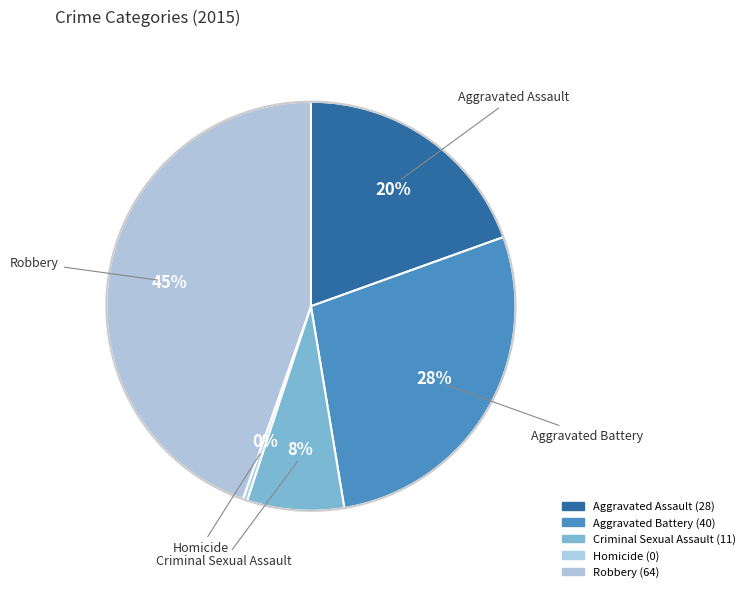

To the nearest percent, what percentage of the pie is Aggravated Battery?

28%